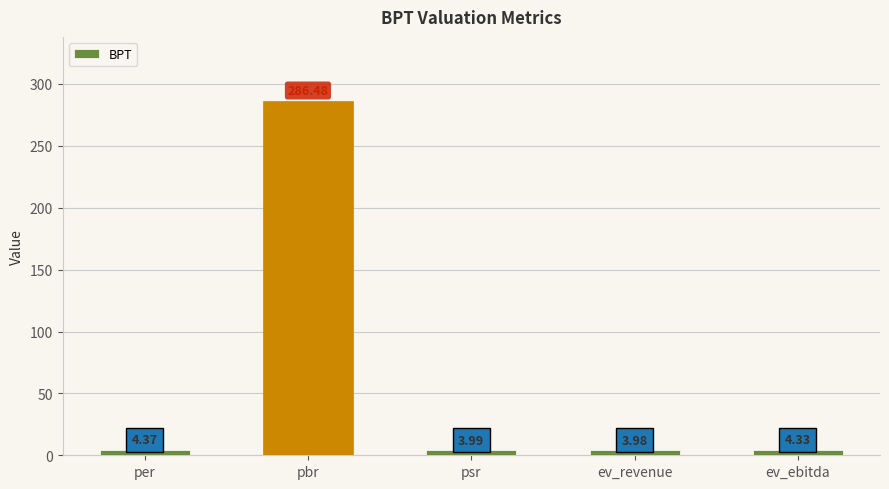

How many categories are shown in the chart?

5